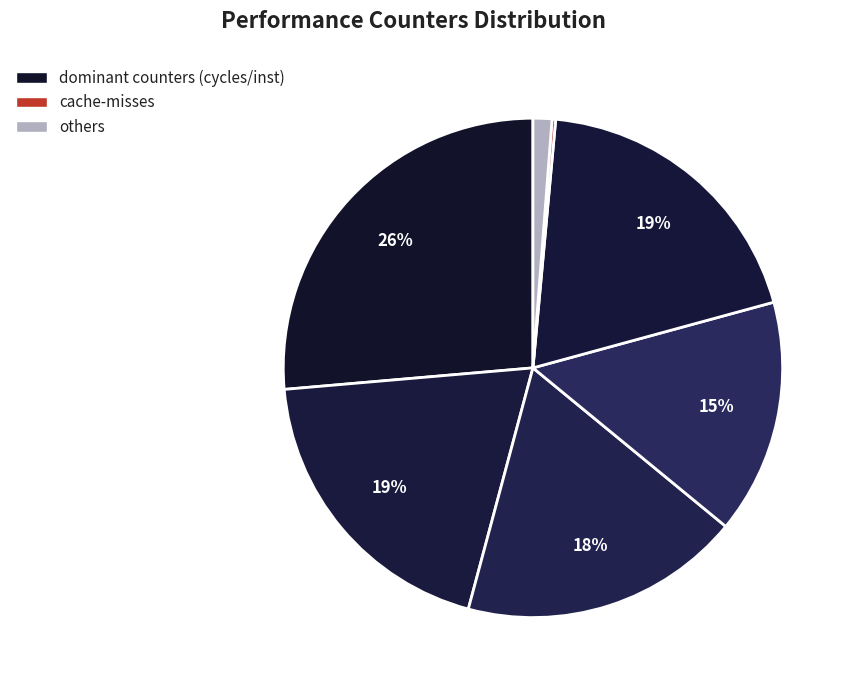

Which category has the biggest portion of the pie?

cycles